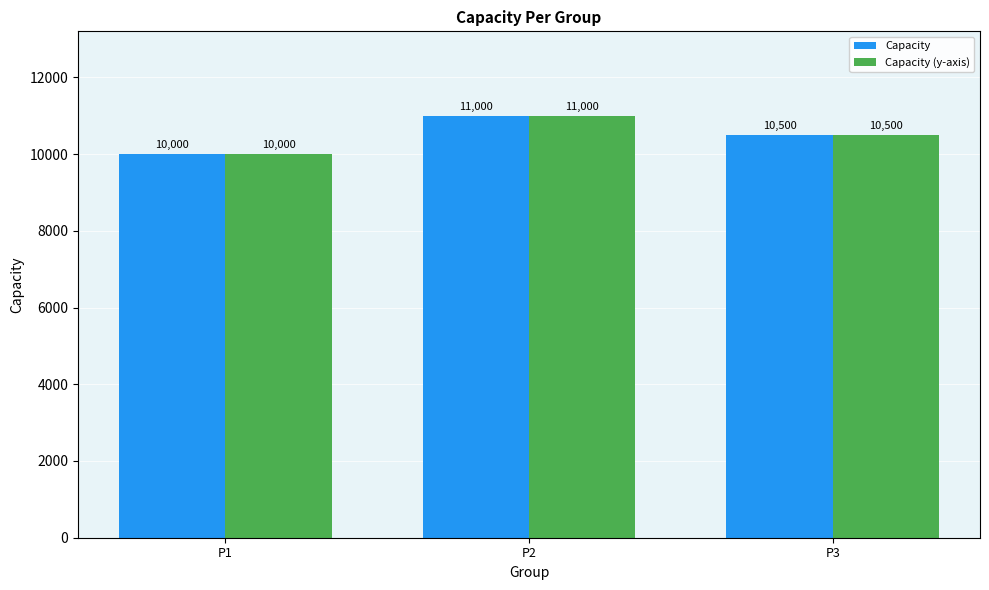

What value does the Capacity (y-axis) series have at P3, to the nearest 10?

10500